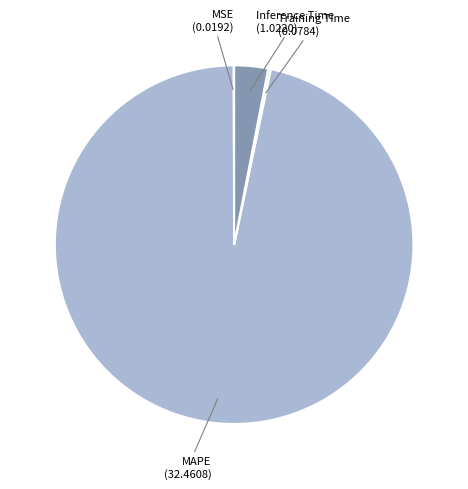

Do MAPE (32.4608) and Inference Time (1.0220) together represent more than half of the pie?

Yes